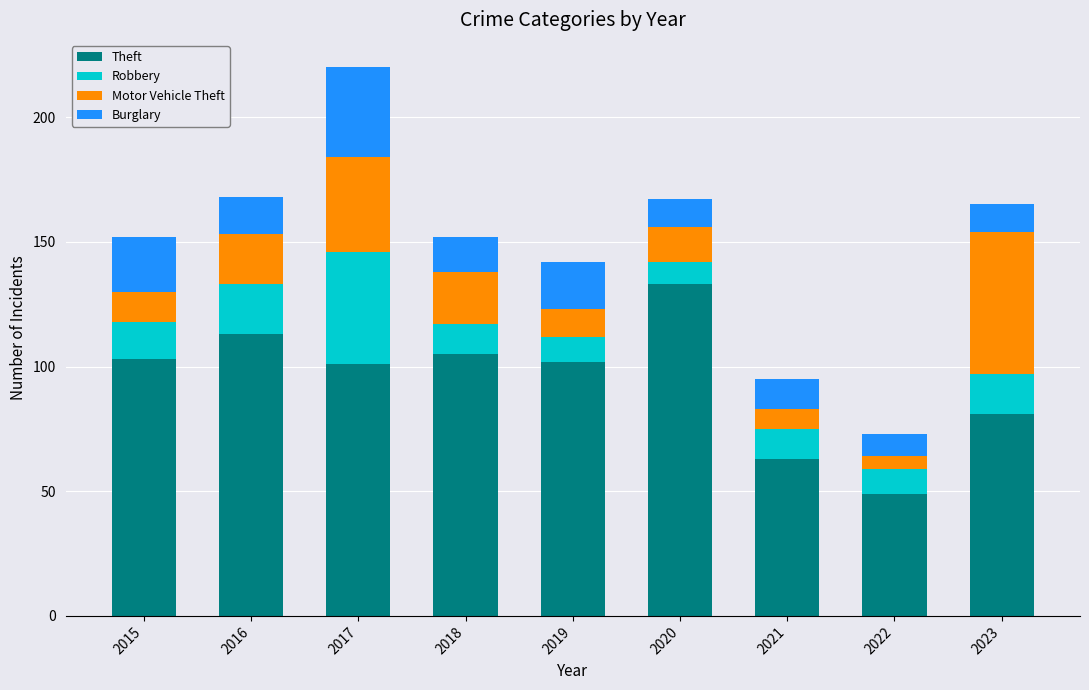

At which category is the sum across all series the highest?

2017